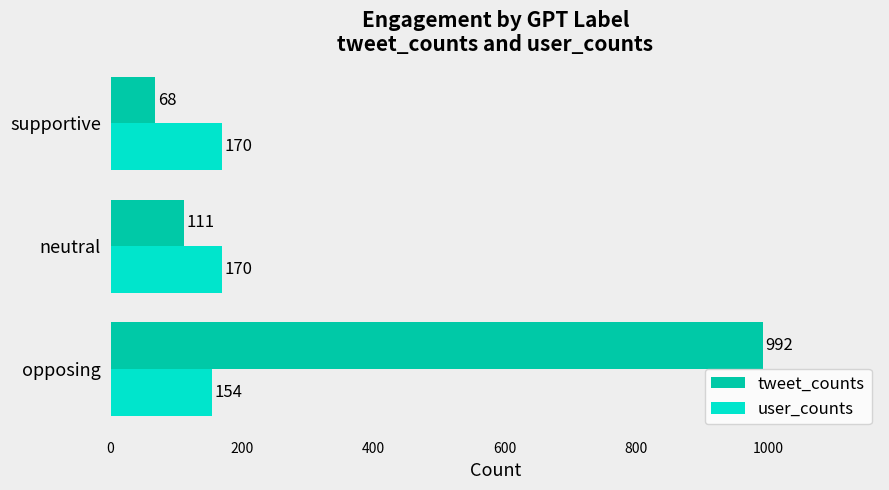

At which label does tweet_counts reach its minimum?

supportive